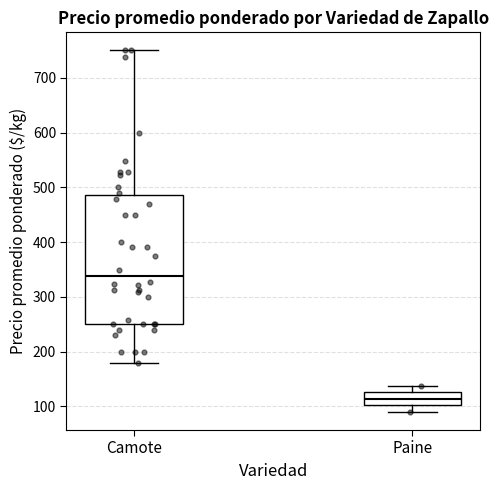

Which box is the tallest, from its lower edge to its upper edge?

Camote